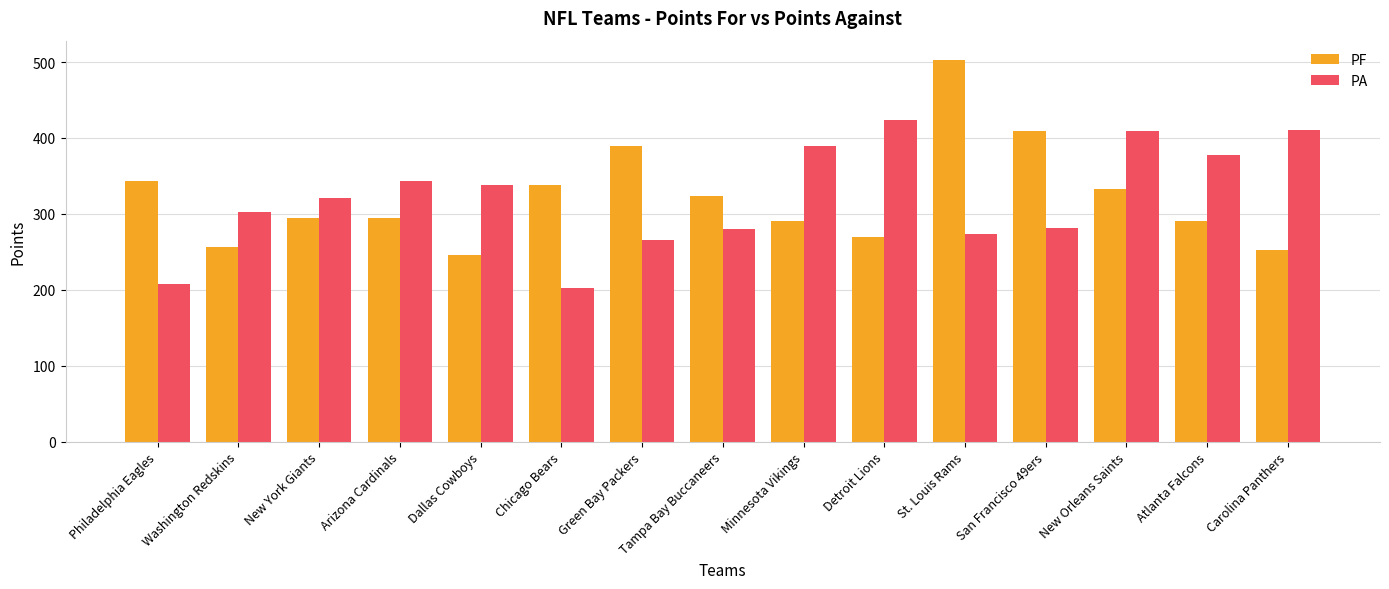

How many data points does each series have?

15